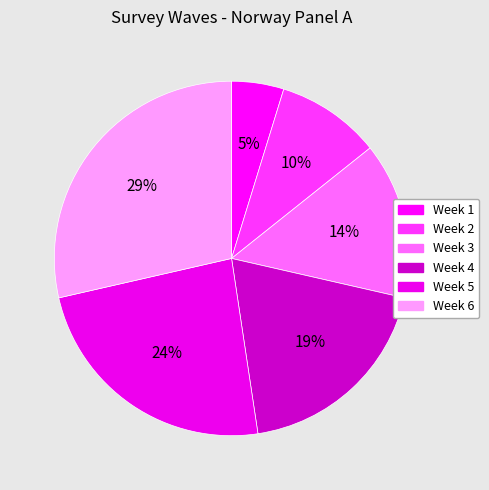

Which has a higher value, Week 4 or Week 1?

Week 4